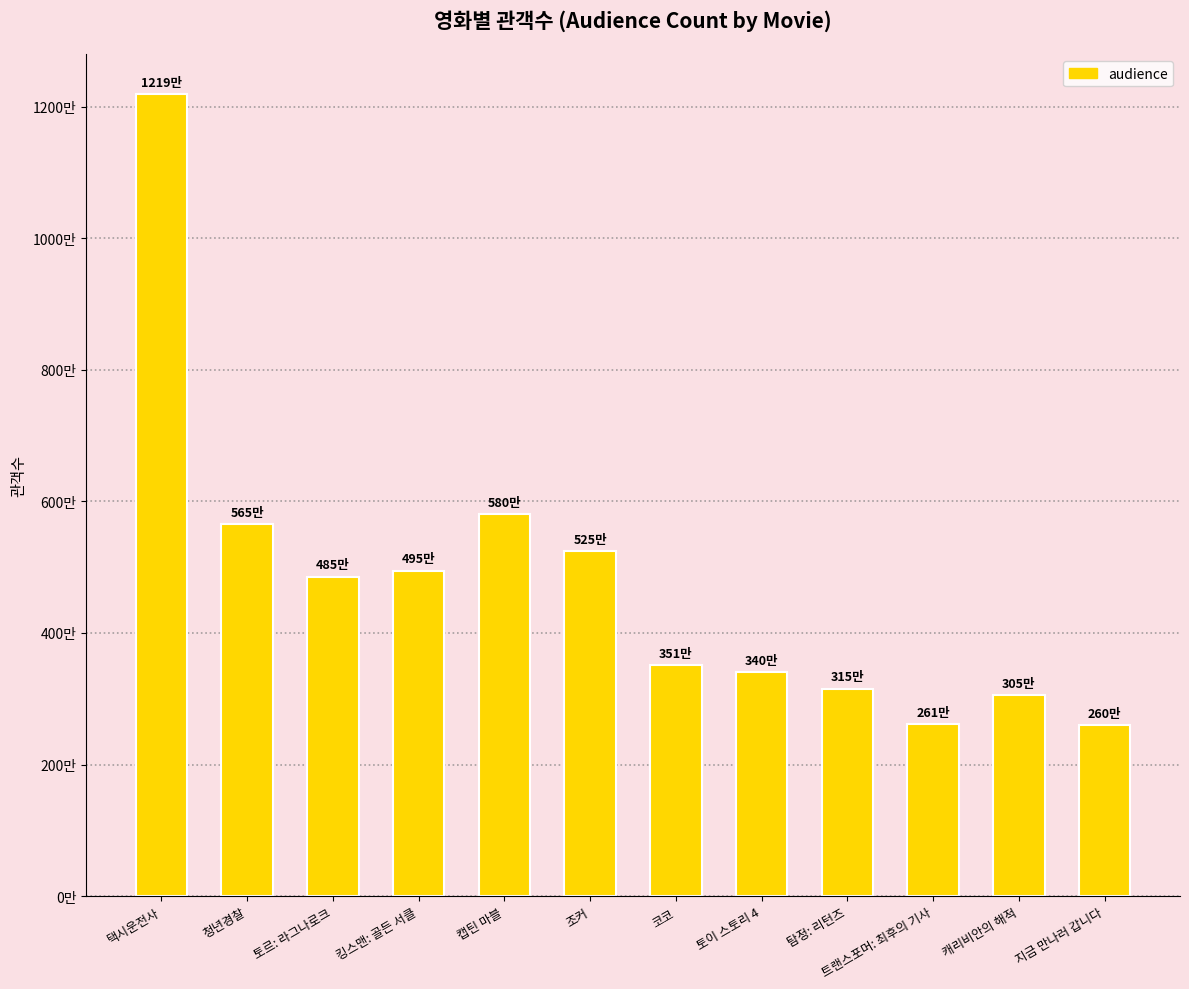

Does the chart contain any negative values?

No